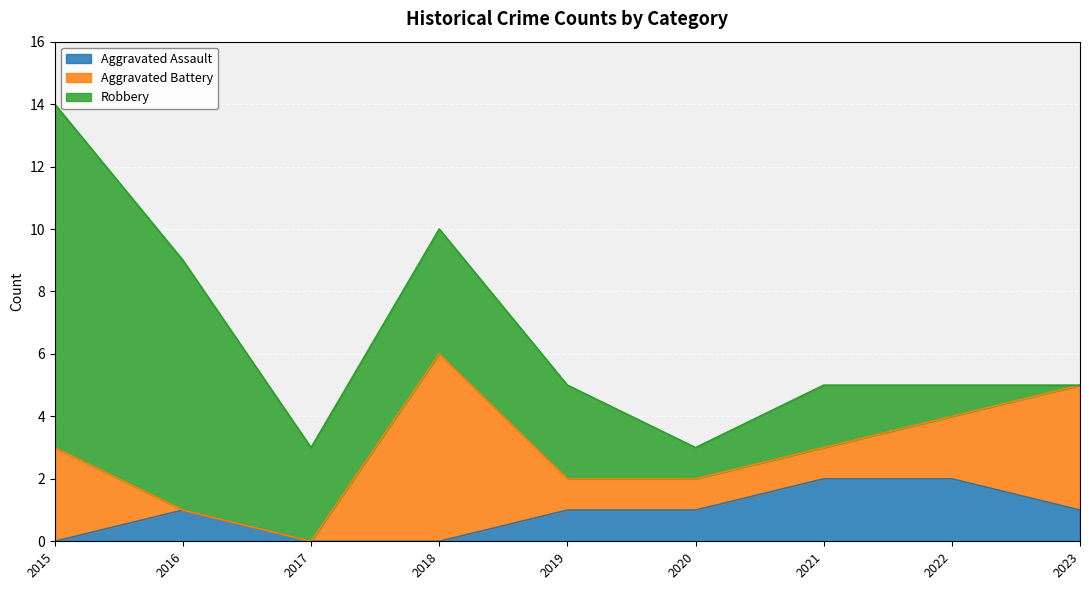

How many interior local peaks does the Aggravated Assault series have?

1